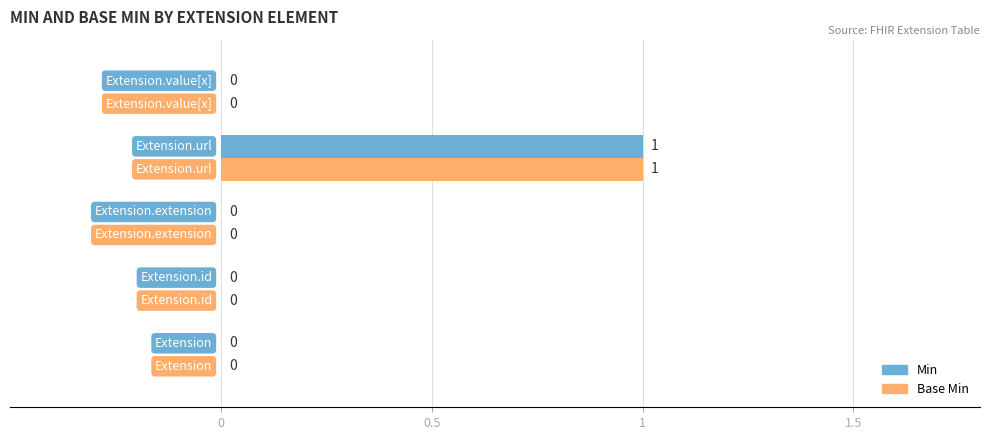

What are all the series names shown in the legend?

Min, Base Min